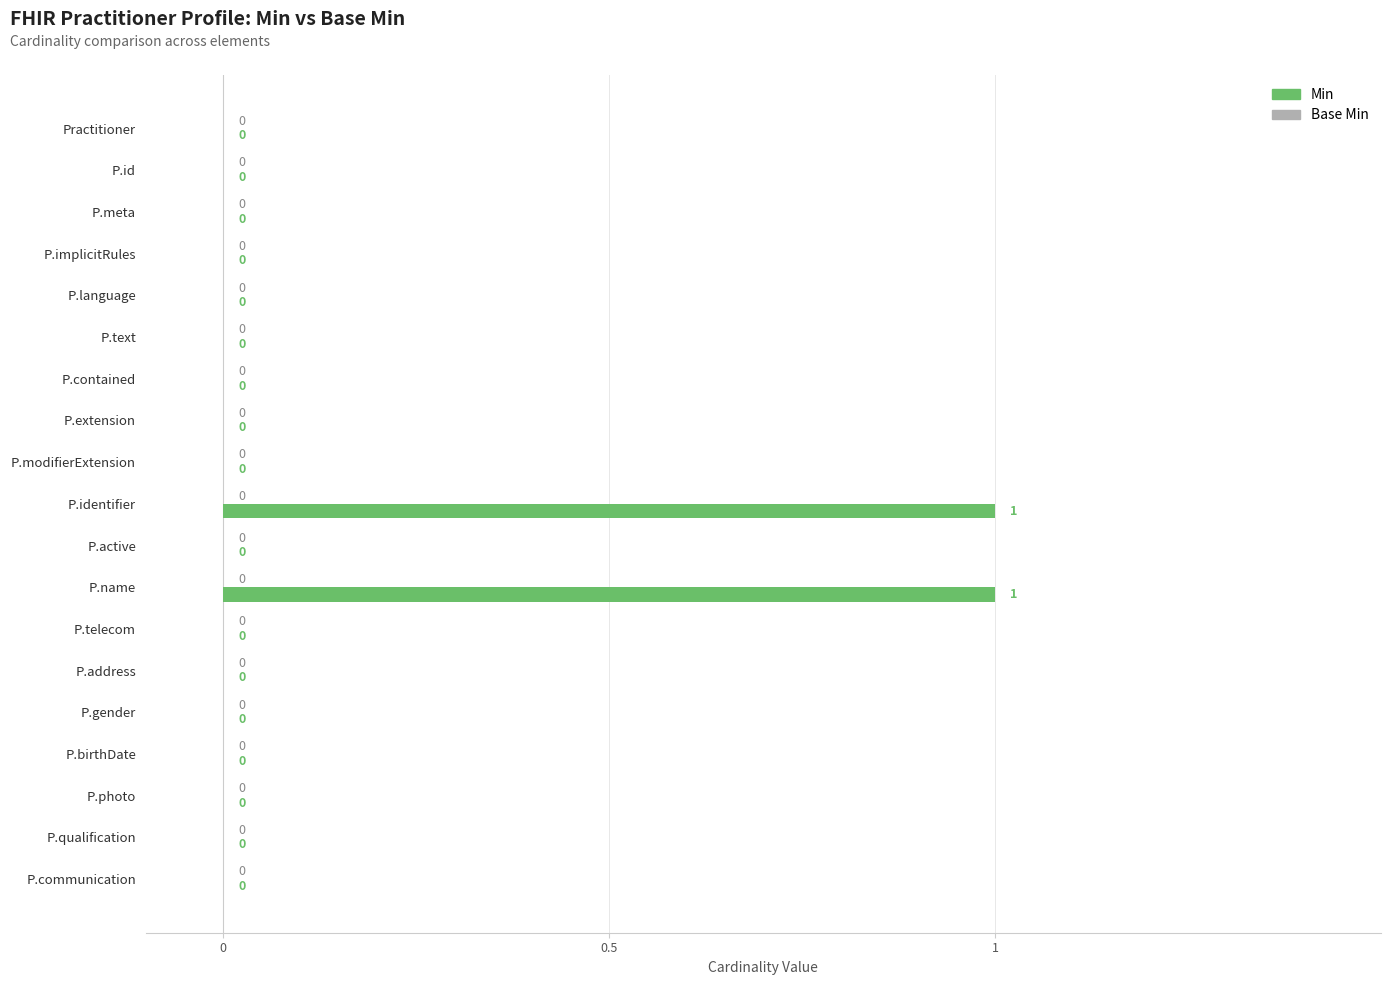

Reading top to bottom, what are all the values shown in this chart?

Practitioner=0	P.id=0	P.meta=0	P.implicitRules=0	P.language=0	P.text=0	P.contained=0	P.extension=0	P.modifierExtension=0	P.identifier=1	P.active=0	P.name=1	P.telecom=0	P.address=0	P.gender=0	P.birthDate=0	P.photo=0	P.qualification=0	P.communication=0